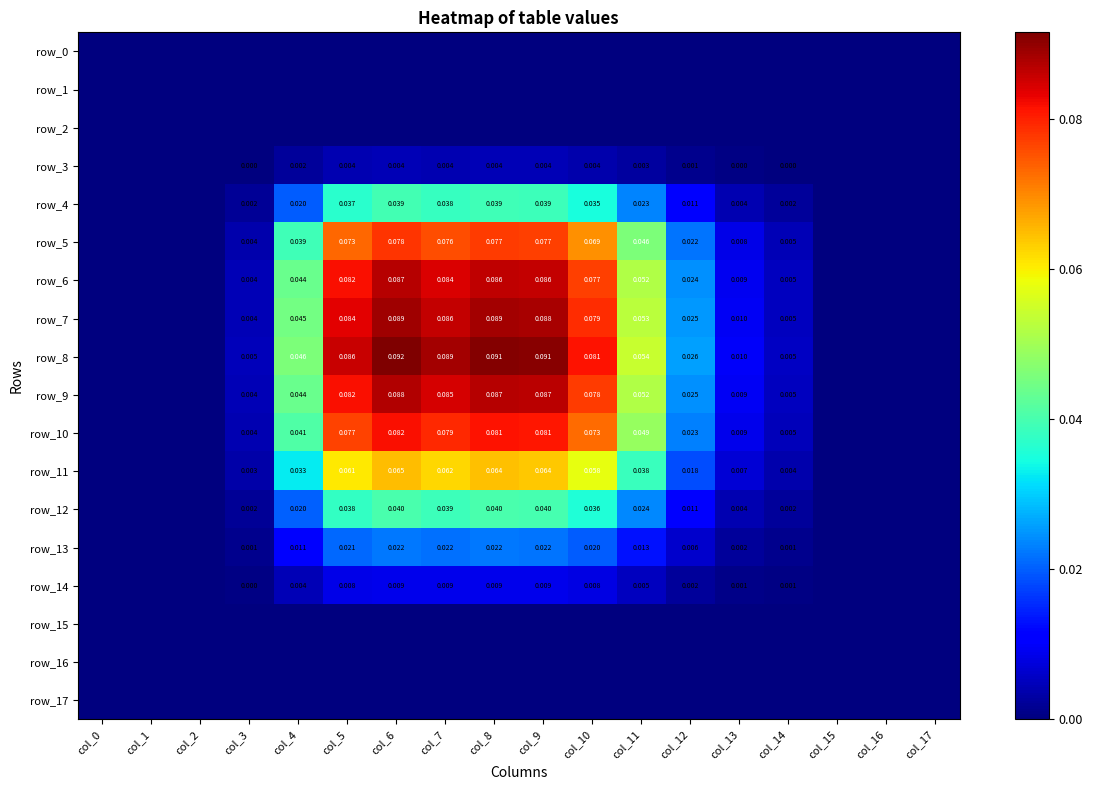

At which label does row_13 reach its minimum?

col_0